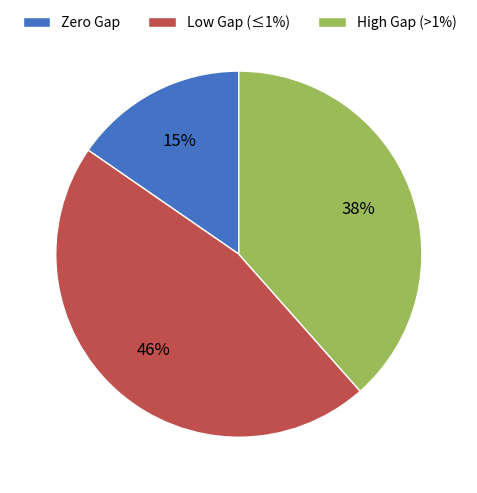

Which category has the biggest portion of the pie?

Low Gap (≤1%)